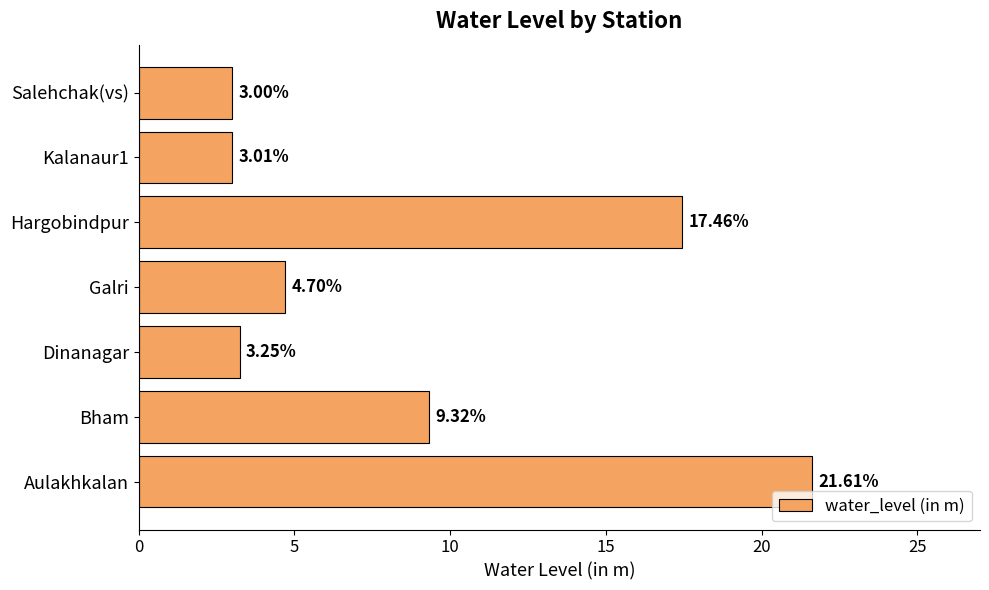

Rank the categories by value from lowest to highest.

Salehchak(vs), Kalanaur1, Dinanagar, Galri, Bham, Hargobindpur, Aulakhkalan